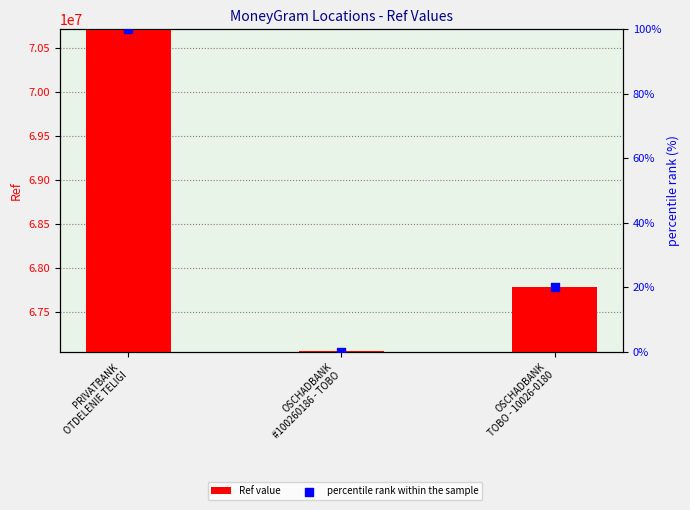

What is the total value across all series at OSCHADBANK
TOBO - 10026-0180?

67782530.0